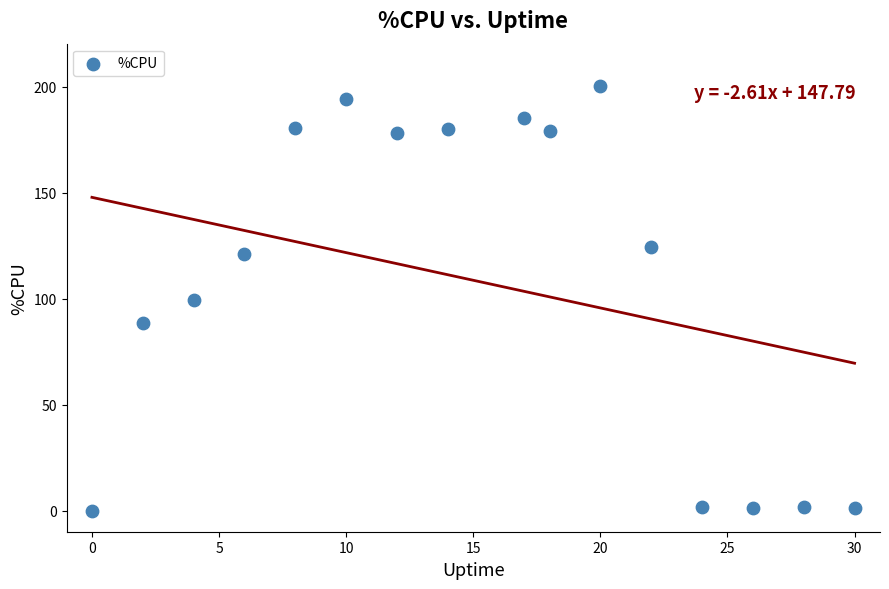

What is the range of Y values (max minus min)?

200.3